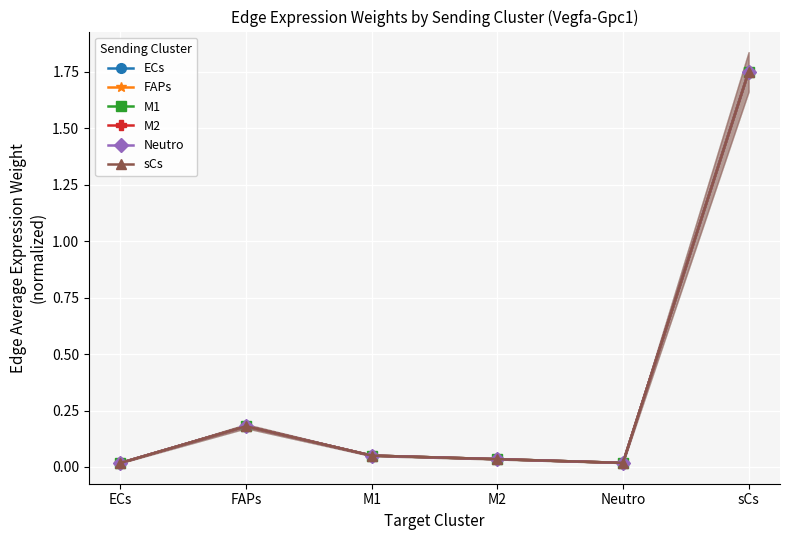

The value of M2 at Neutro is 0.0. True or false?

True